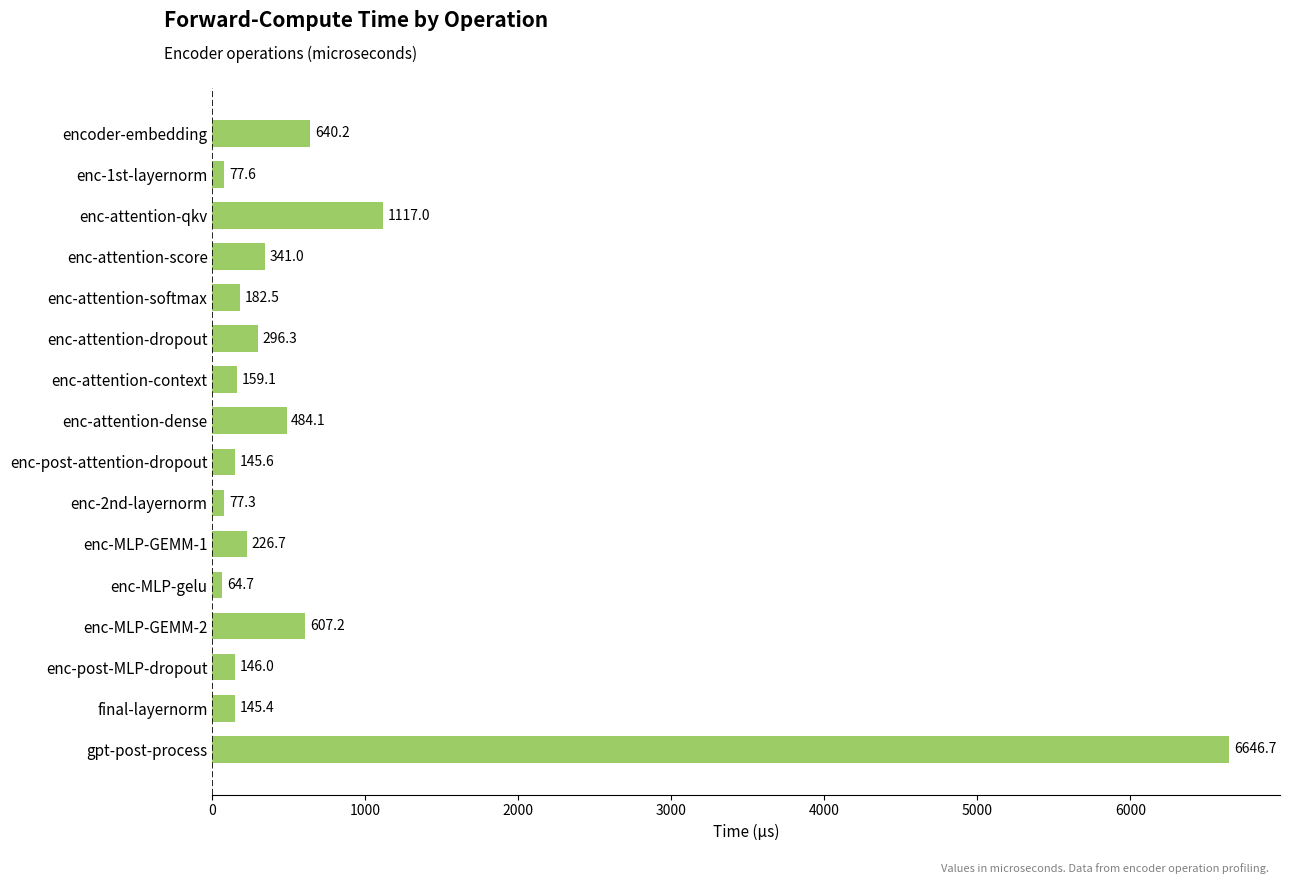

What is the difference between the maximum and minimum values?

6582.0